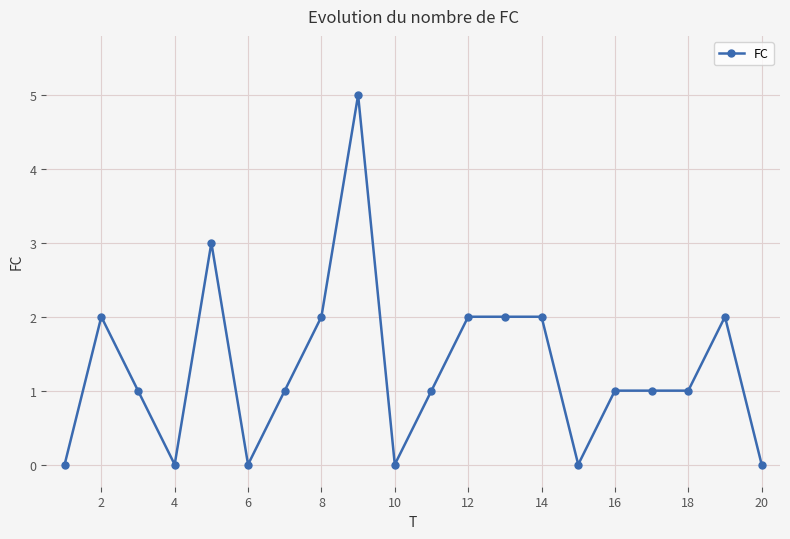

Reading left to right, list all the values displayed in this chart.

0	2	1	0	3	0	1	2	5	0	1	2	2	2	0	1	1	1	2	0